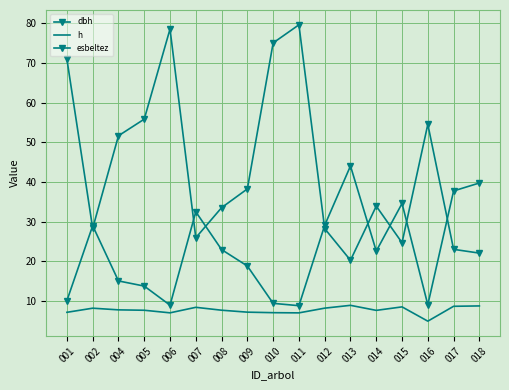

True or false: dbh and h cross at least once.

False